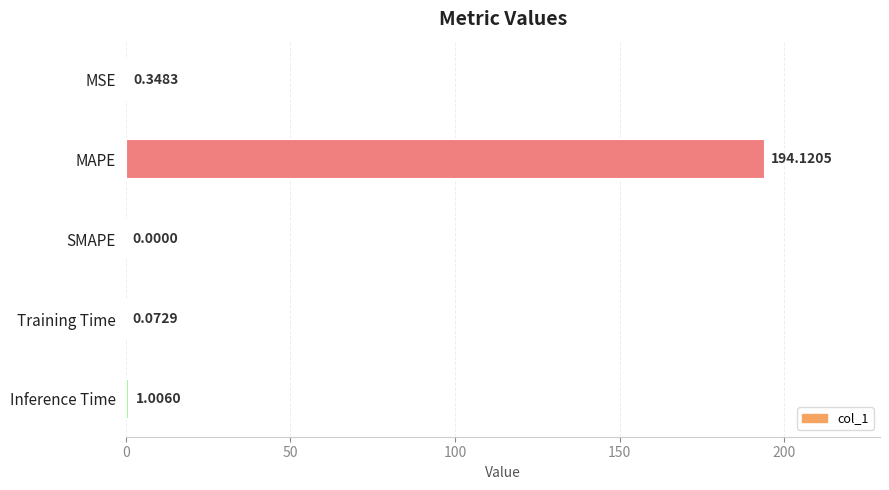

Which has a higher value, Training Time or MAPE?

MAPE